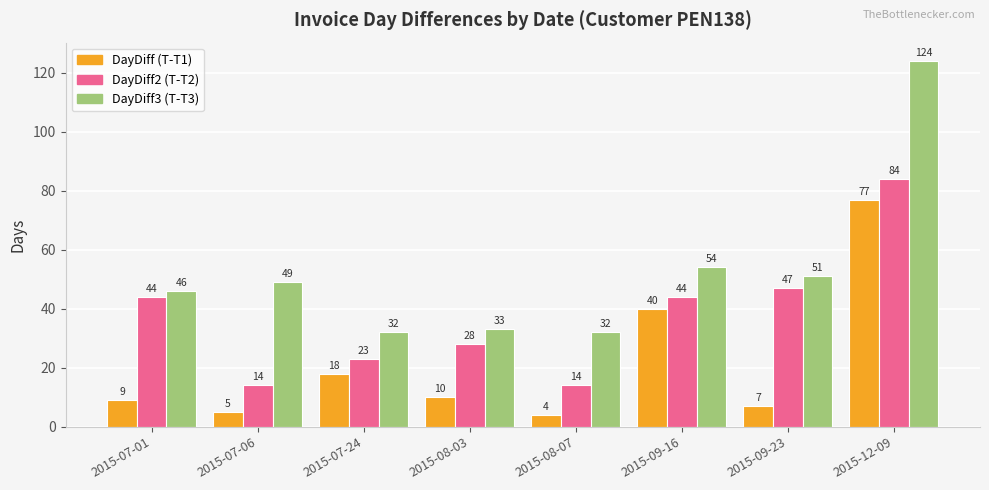

What is the difference between the highest and lowest values at 2015-09-16?

14